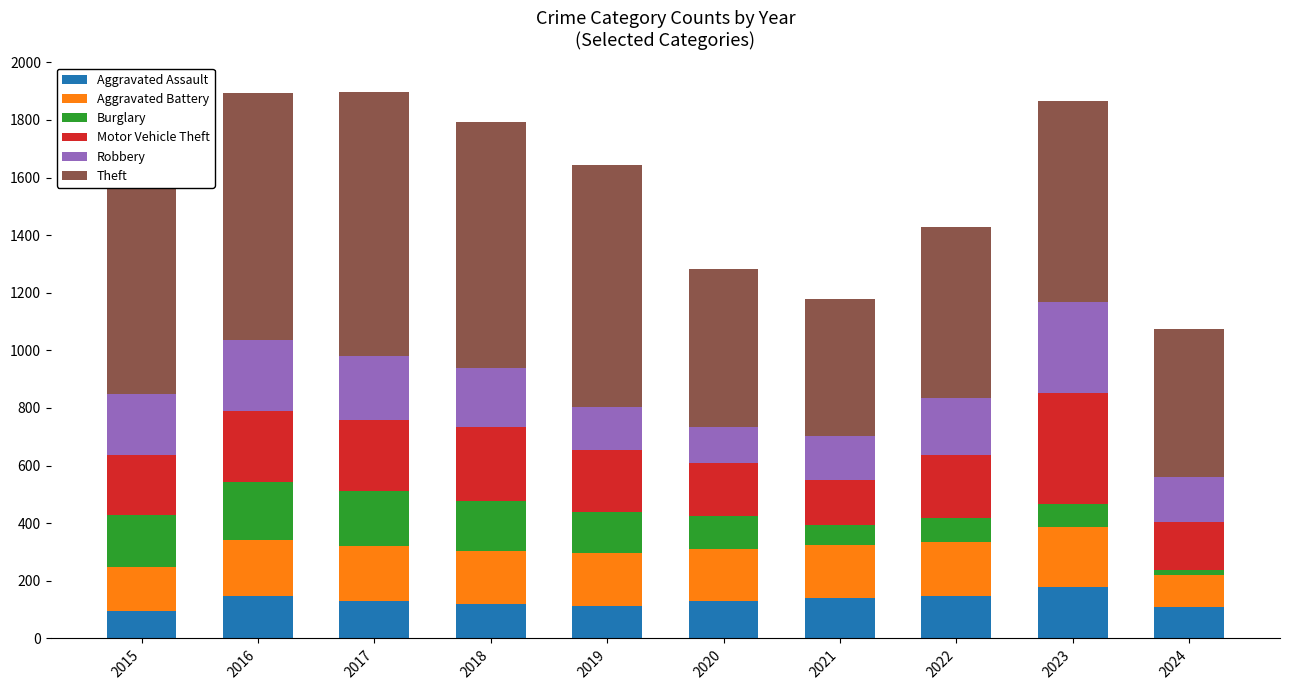

What is the average value of the Aggravated Assault series?

131